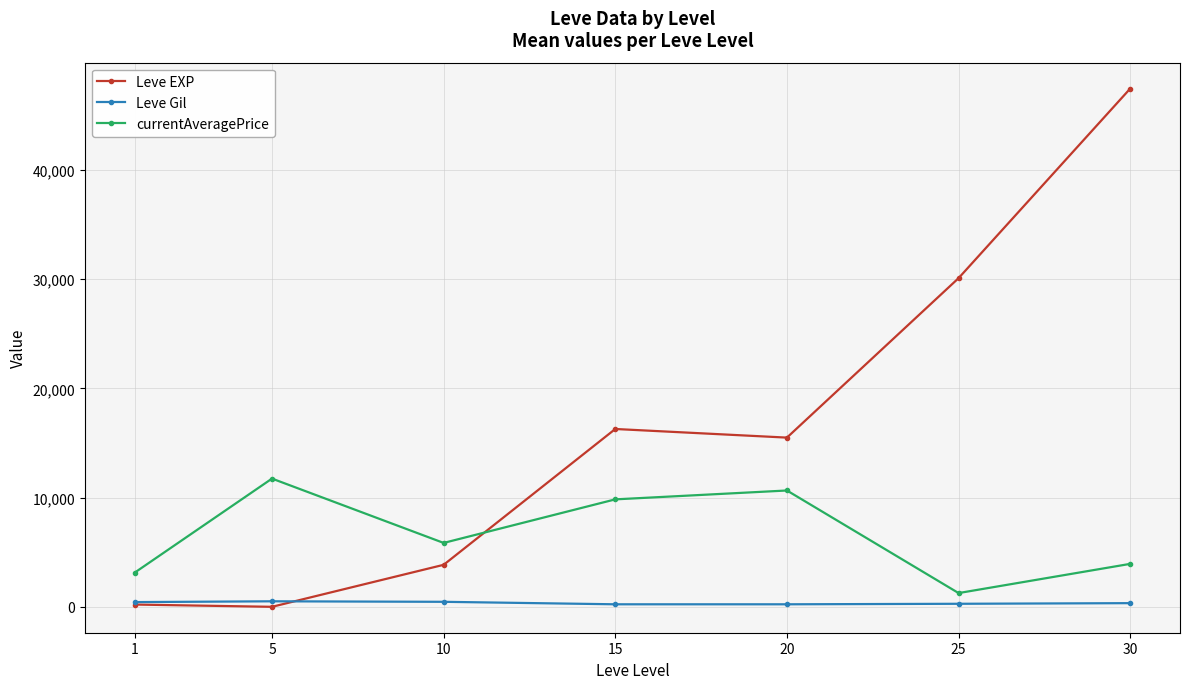

Which series has the largest total across all categories?

Leve EXP